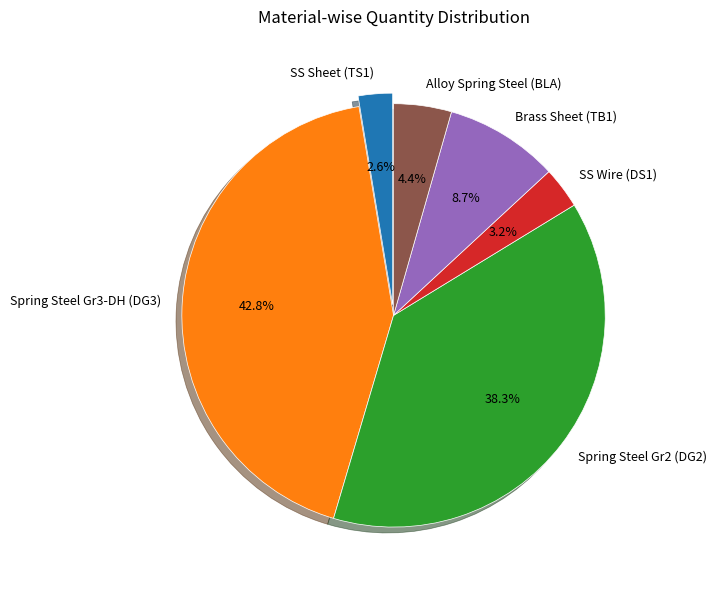

Does Spring Steel Gr2 (DG2) represent more than half of the total?

No